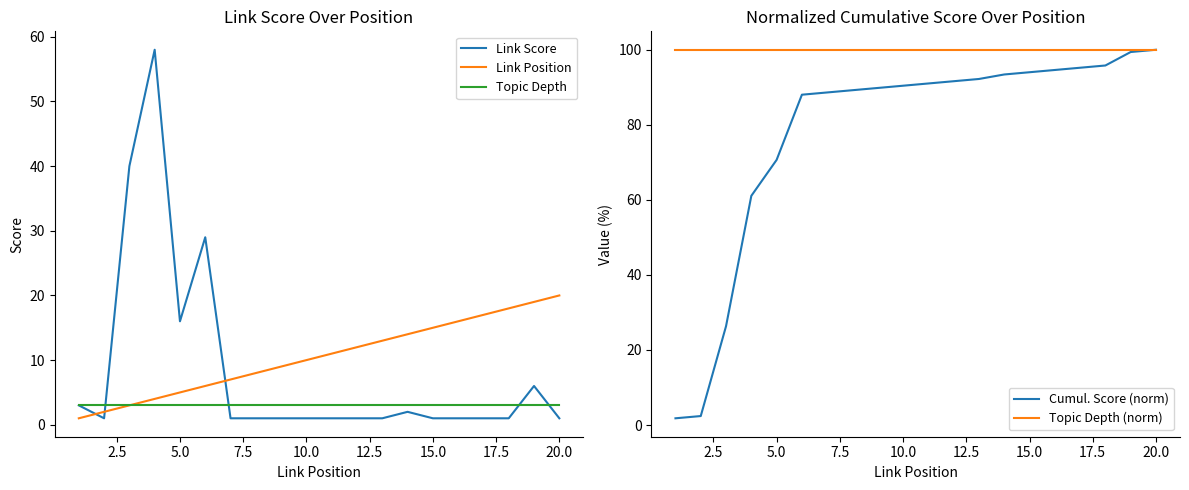

What is the value of the Link Position point at the 17th from the left?

17.0